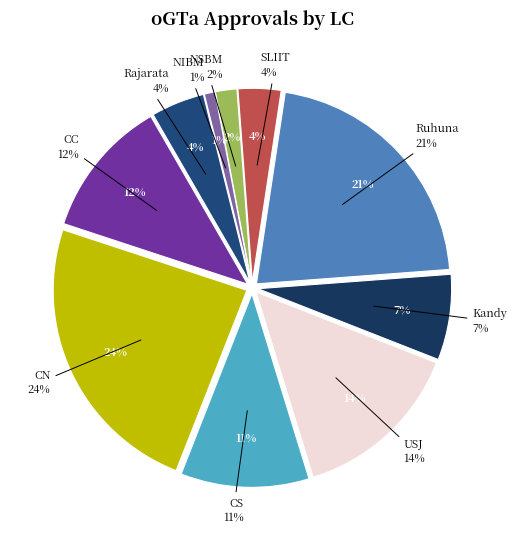

Is there any slice that represents more than half of the pie?

No